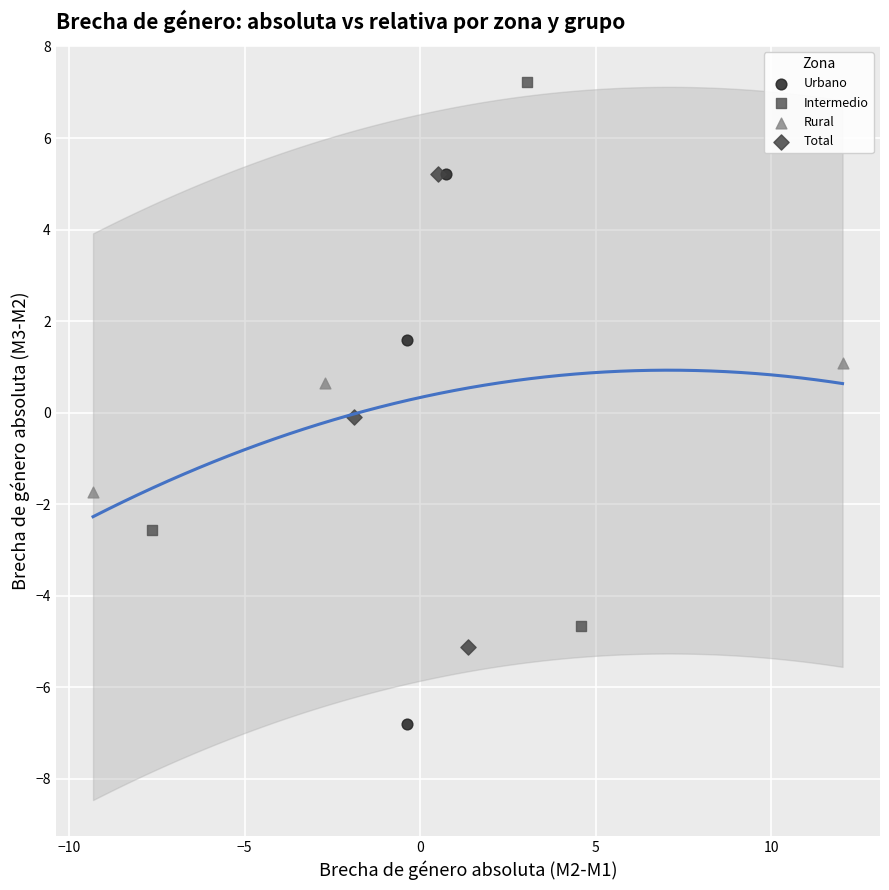

Which series reaches the maximum Y coordinate?

Intermedio